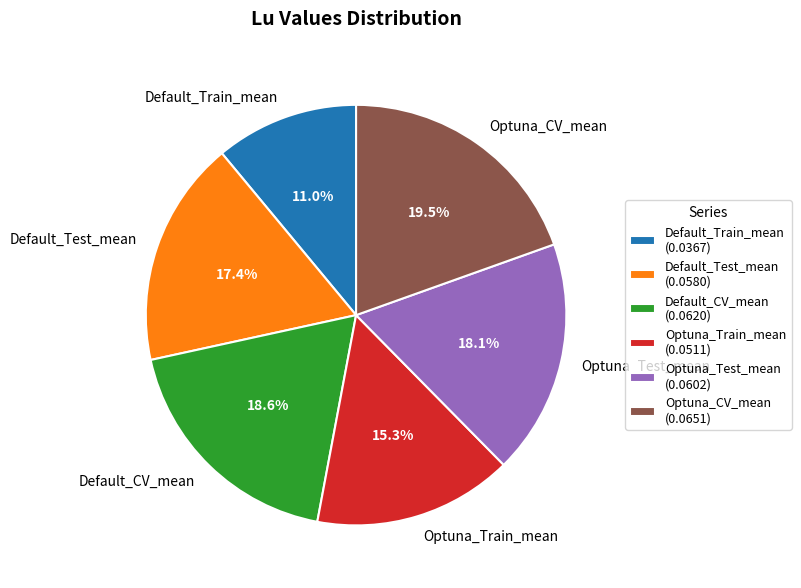

To the nearest percent, what percentage of the pie is Default_Test_mean?

17%